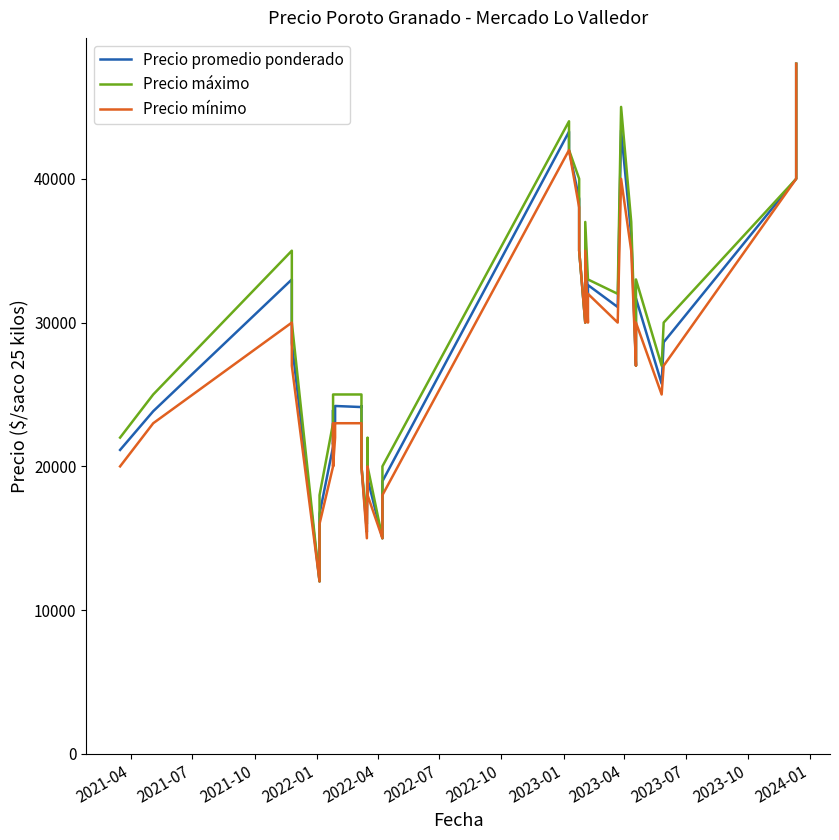

How many data points in Precio mínimo are above 23000?

19